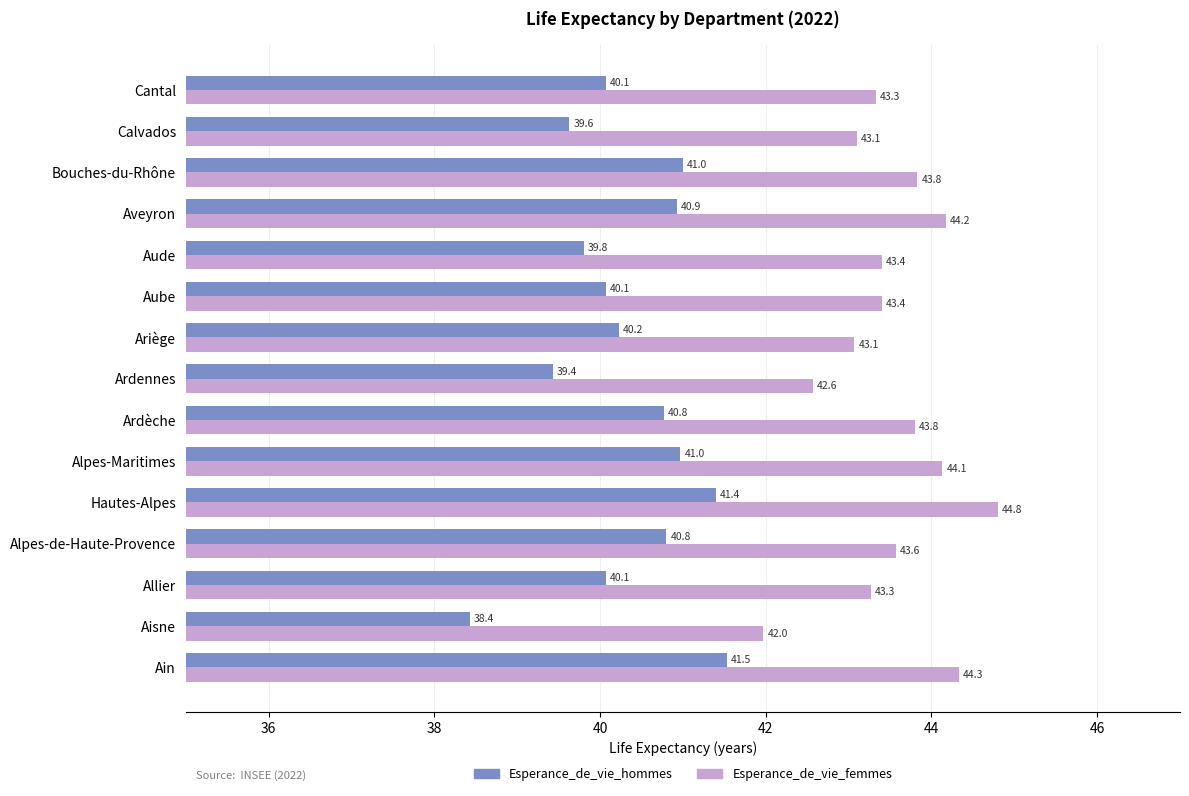

The Esperance_de_vie_hommes series shows 39.4 at Ardennes. True or false?

True